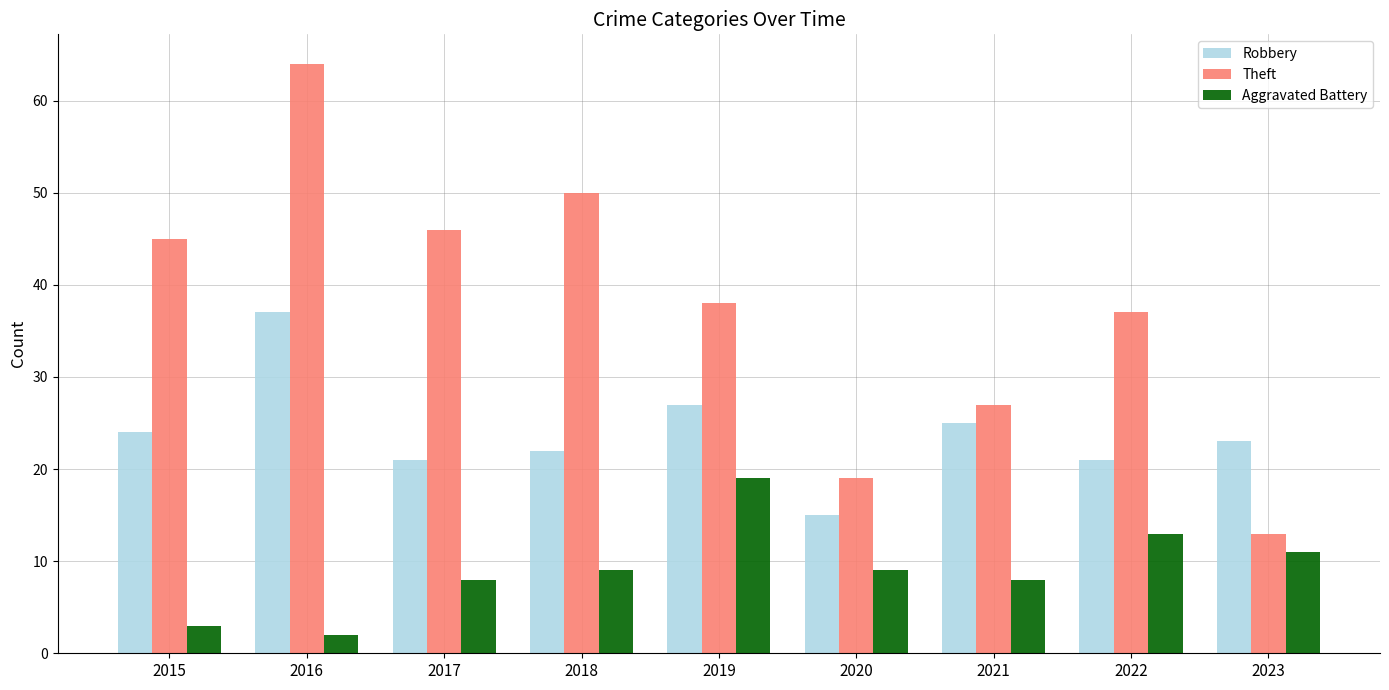

How many groups of bars are there?

9